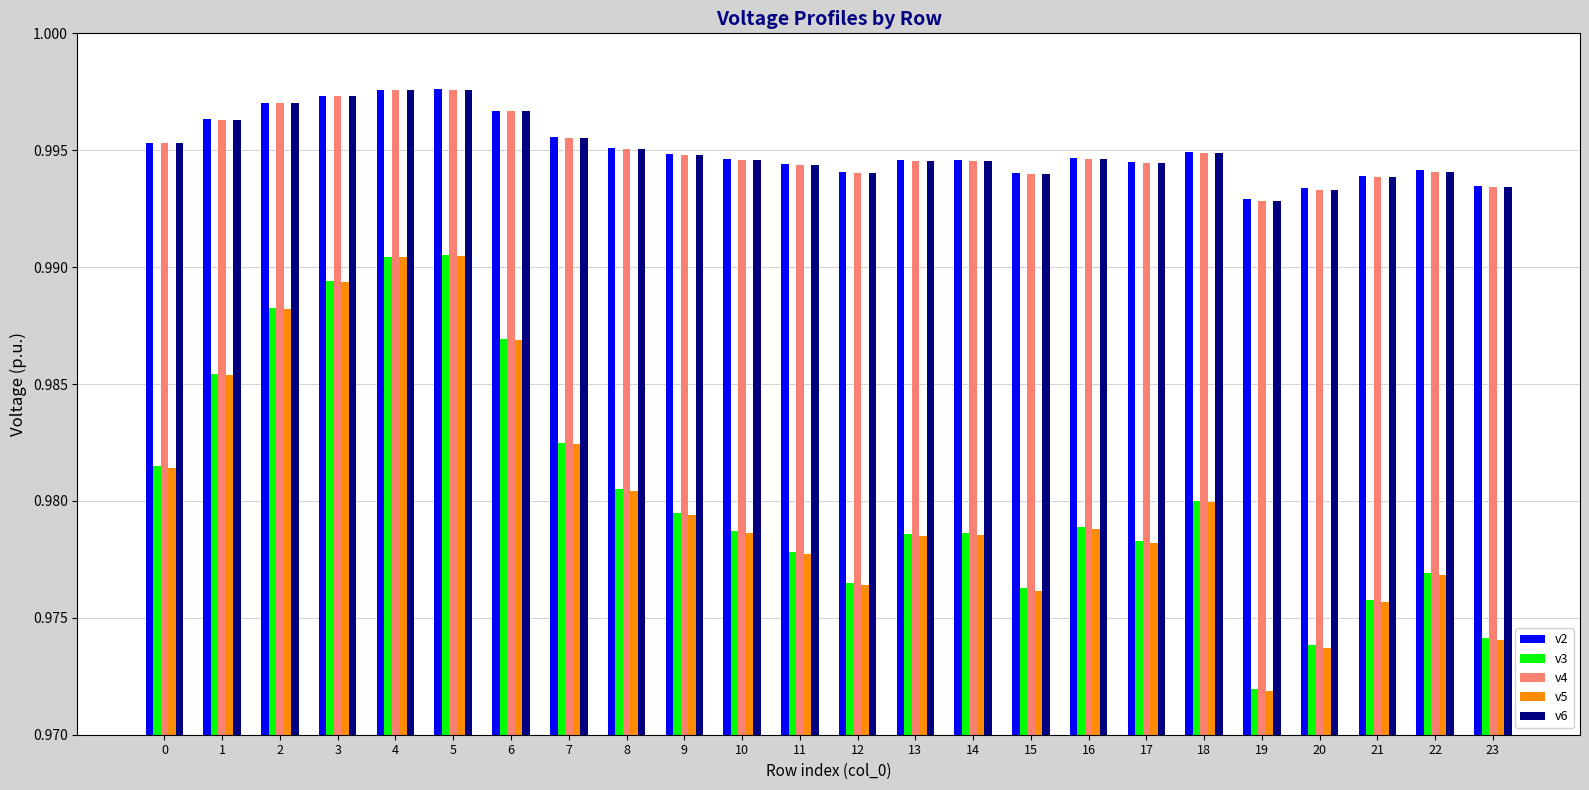

Is the value of v2 at 6 greater than the value of v6 at 13?

Yes